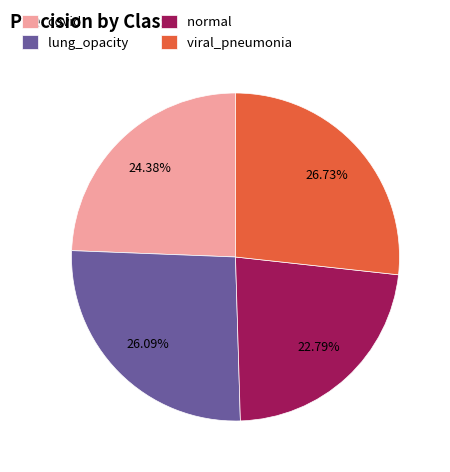

Which slice is the largest?

viral_pneumonia